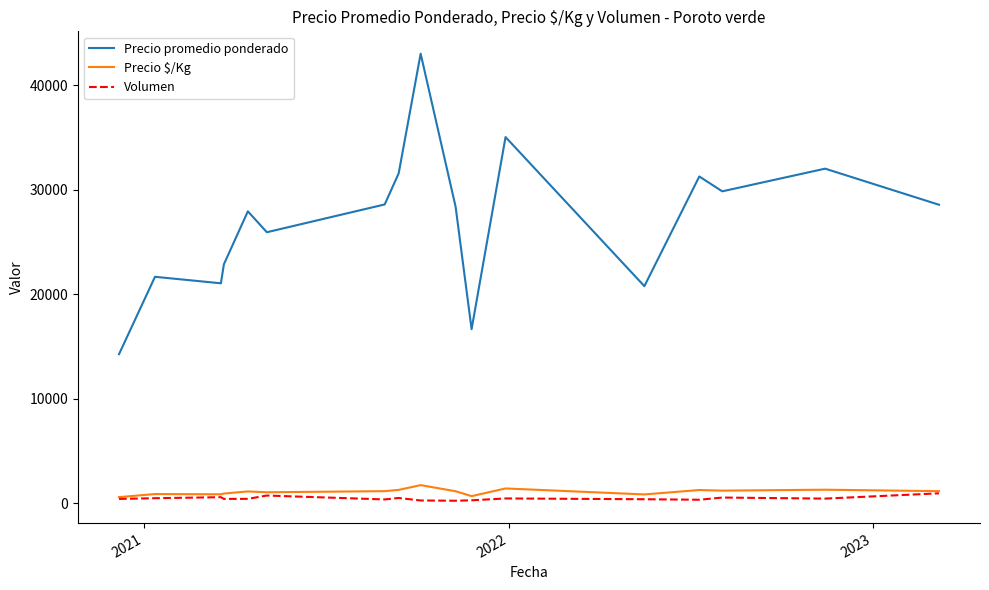

How many lines are shown in the chart?

3